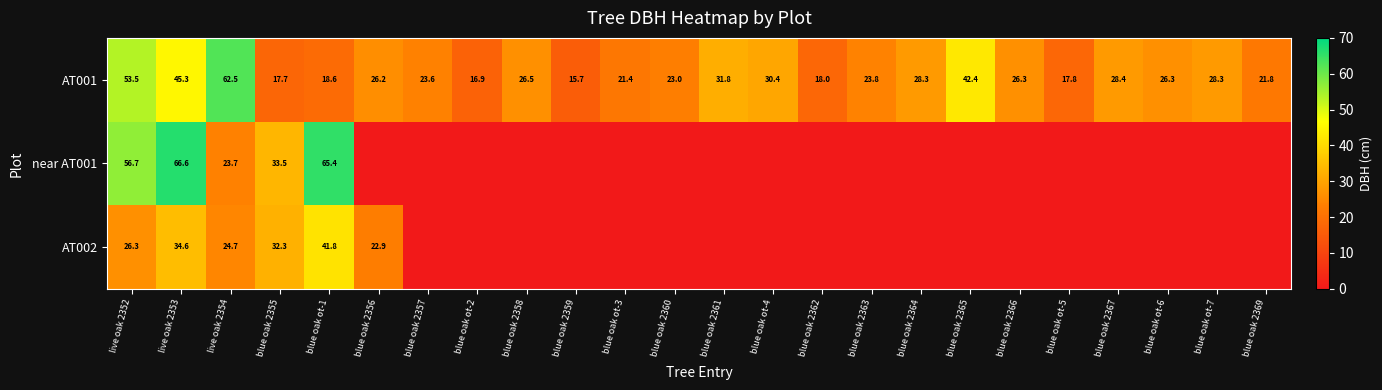

Which has a higher value, blue oak ot-2 or live oak 2353?

live oak 2353